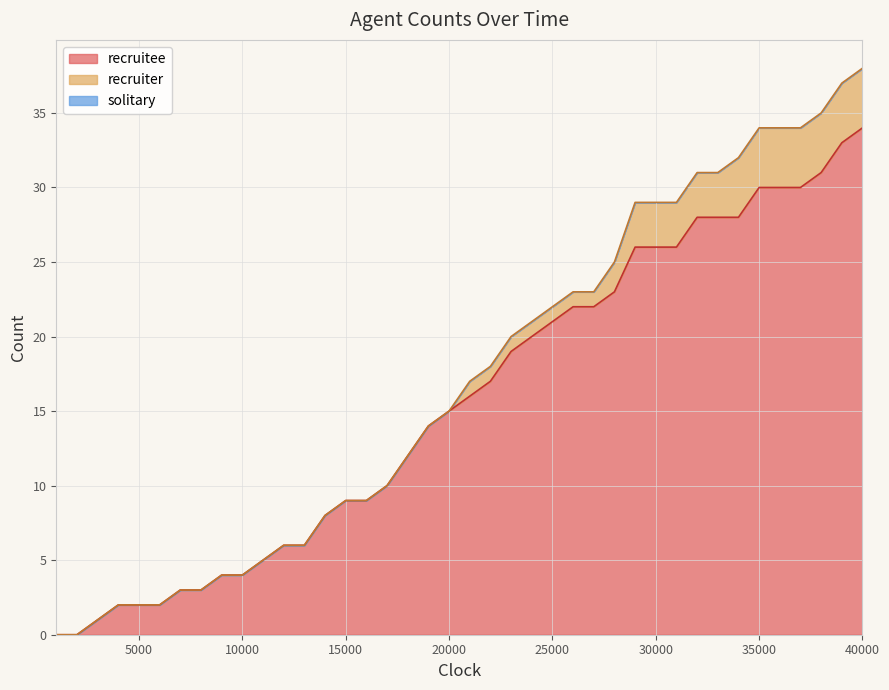

True or false: recruiter and recruitee intersect in this chart.

False